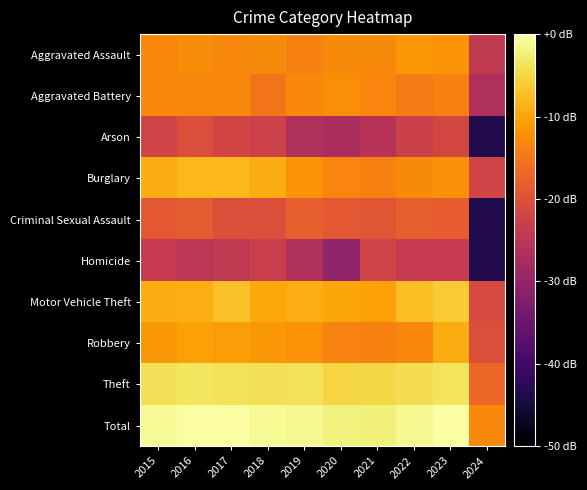

At how many categories does at least one series exceed -28?

10